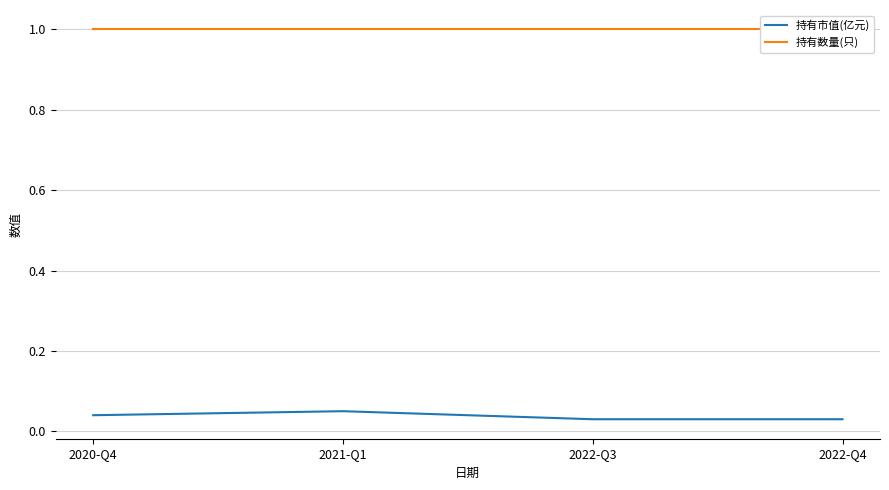

At which label does 持有市值(亿元) reach its minimum?

2022-Q3